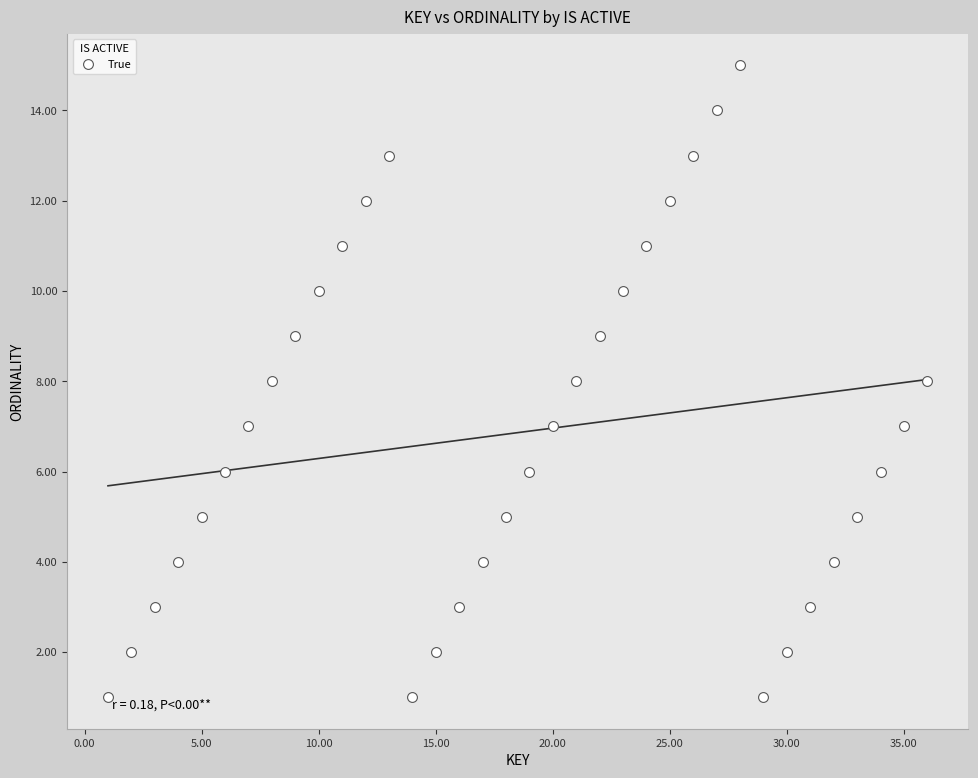

What is the range of Y values (max minus min)?

14